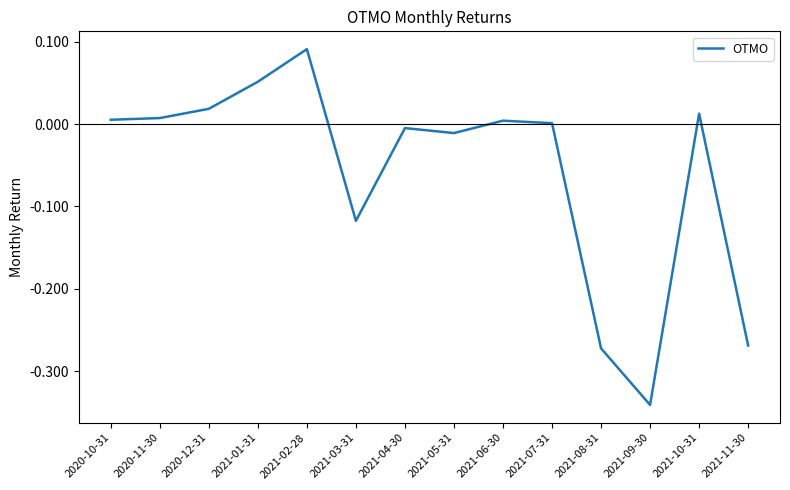

True or false: the data shows -0.0 at 2021-05-31.

True